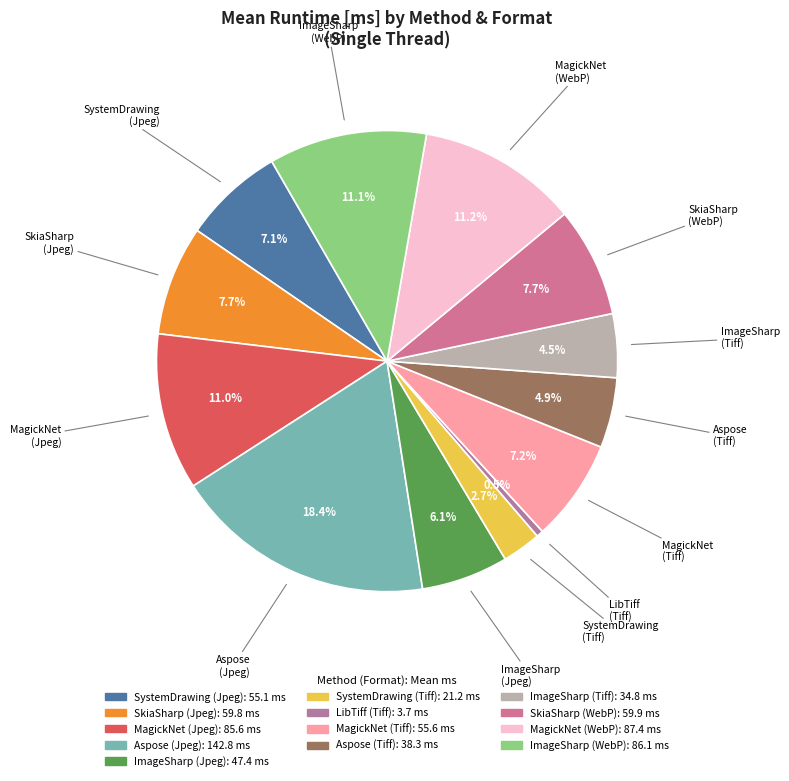

Is there a majority slice in this chart?

No